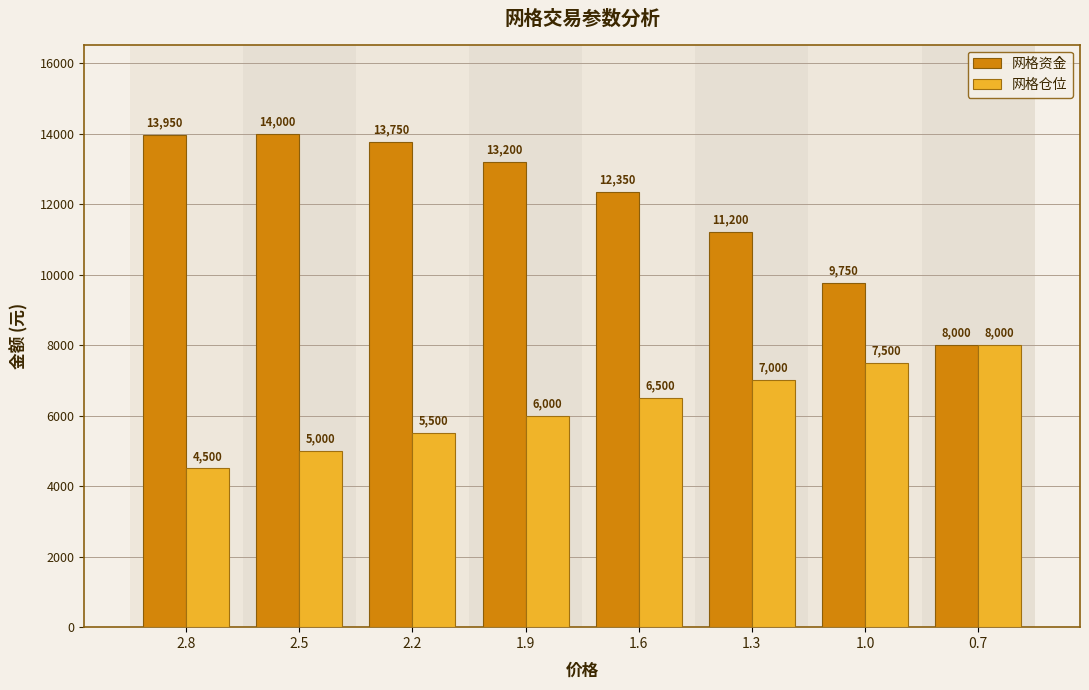

How many bars are there in each group?

2